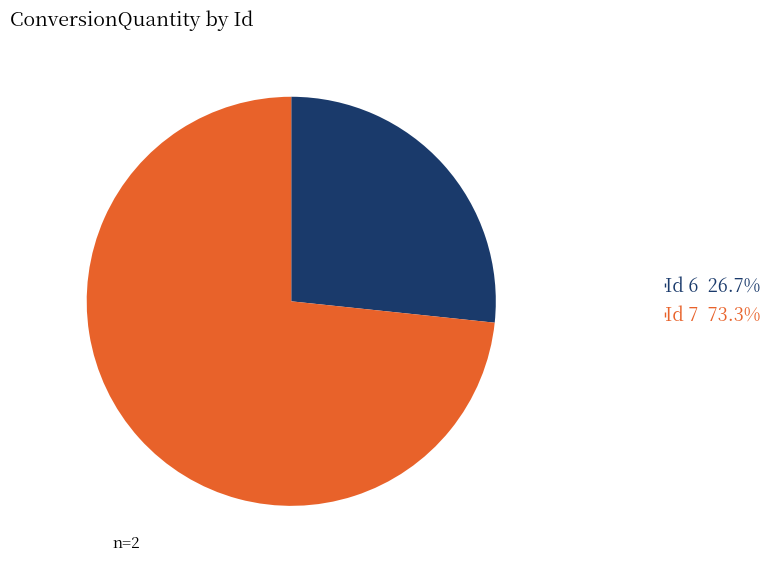

Is there any slice that represents more than half of the pie?

Yes